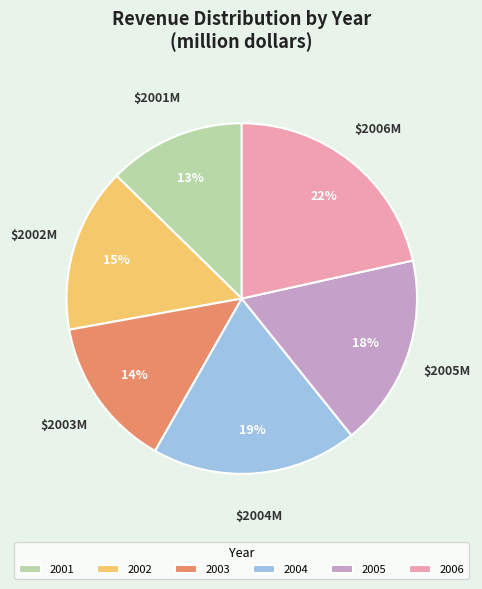

To the nearest percent, what percentage of the pie is 2006?

22%